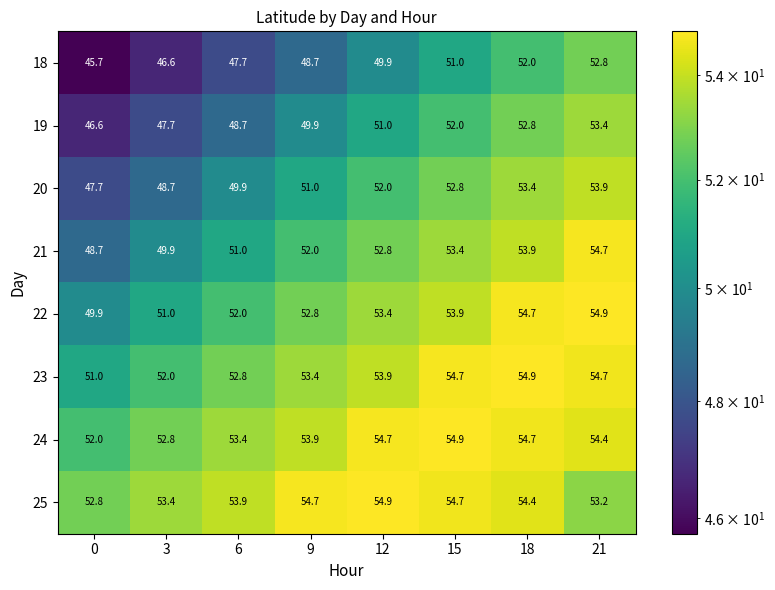

At which label is 24 closest to 53?

3